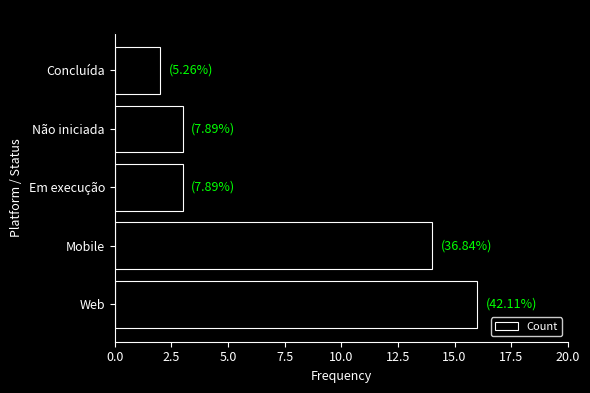

At which label is the value closest to 9?

Mobile